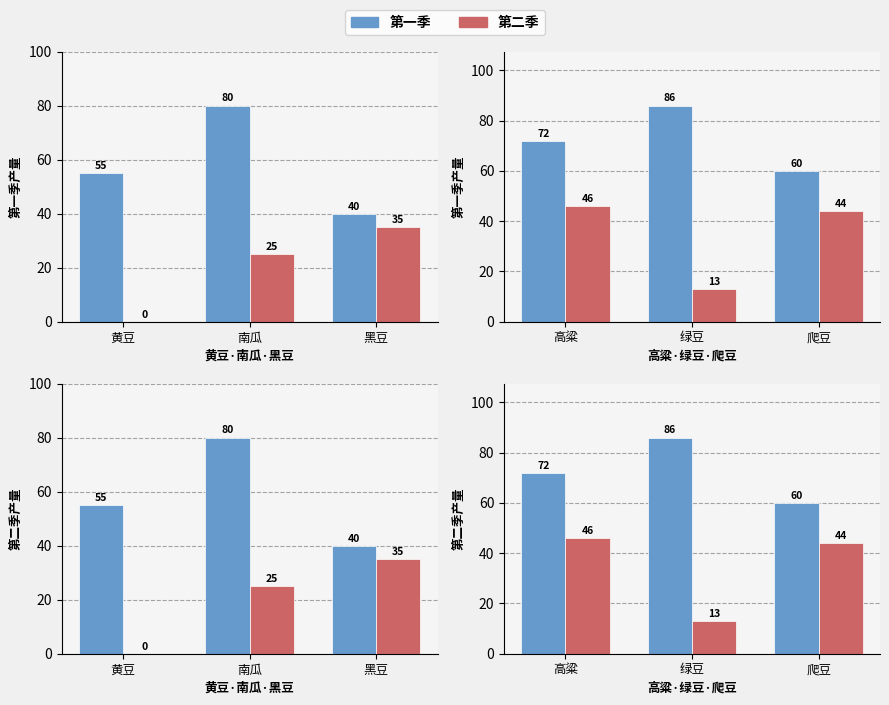

What are all the series names shown in the legend?

第一季, 第二季